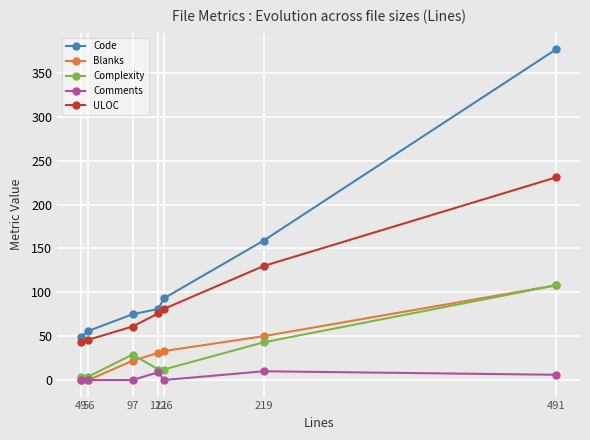

True or false: Blanks and ULOC intersect in this chart.

False